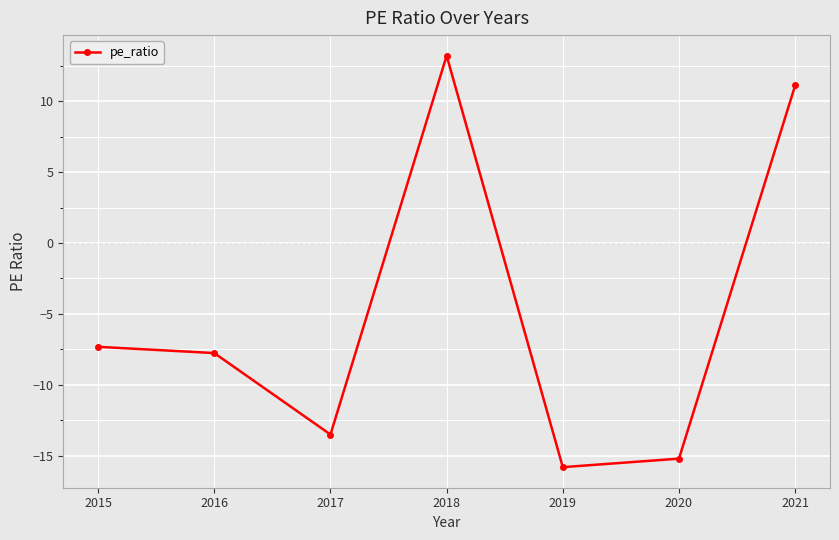

List the labels in order of value, largest first.

2018, 2021, 2015, 2016, 2017, 2020, 2019